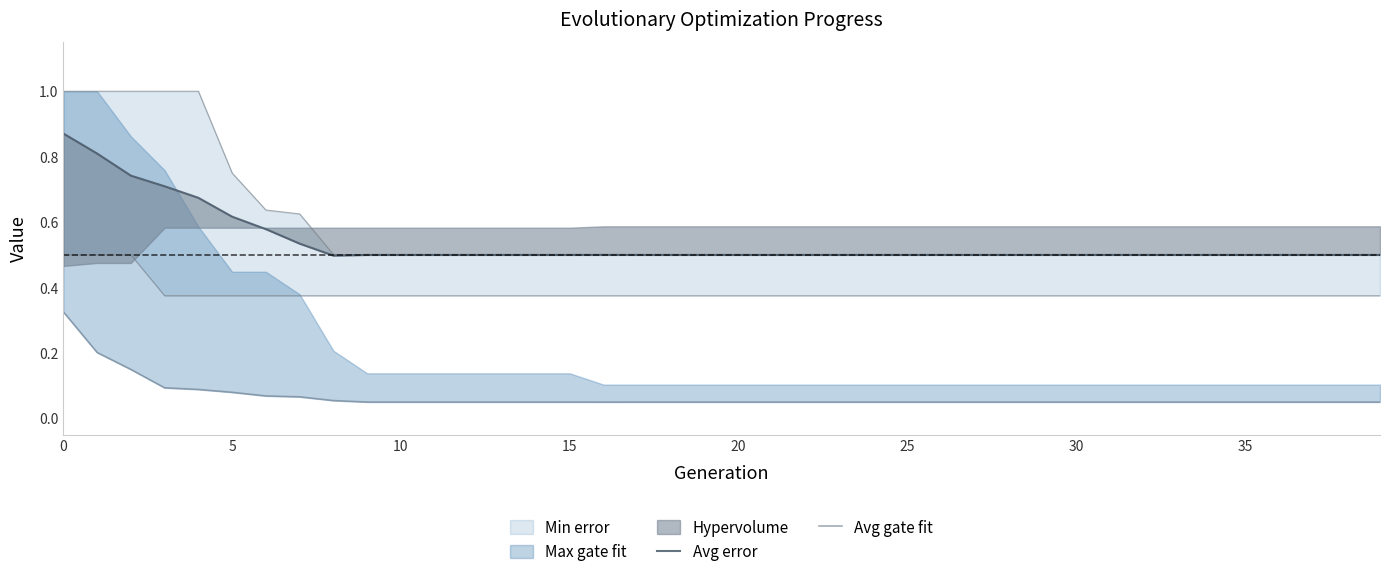

What is the sum of all Avg gate fit values?

2.7